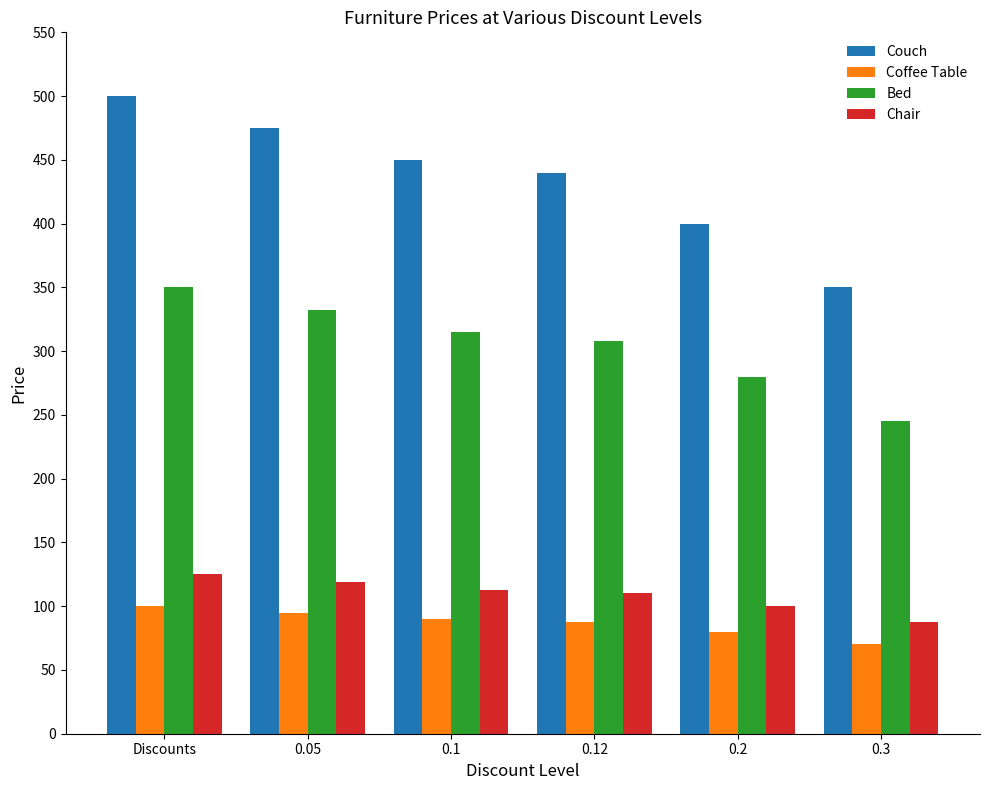

The value of Couch at 0.3 is 197.3. True or false?

False